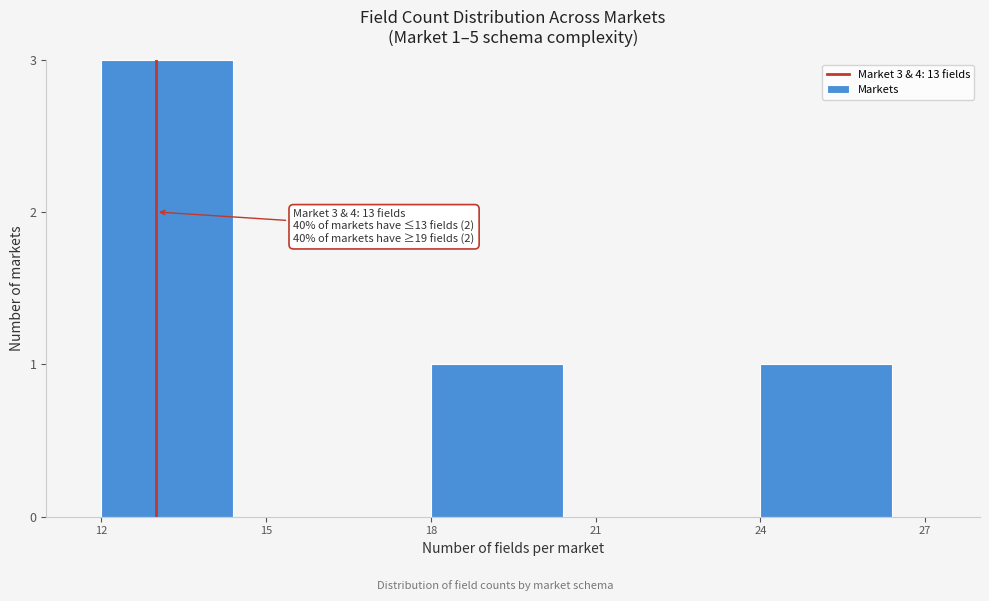

Reading left to right, list all the values displayed in this chart.

12=3	15=0	18=1	21=0	24=1